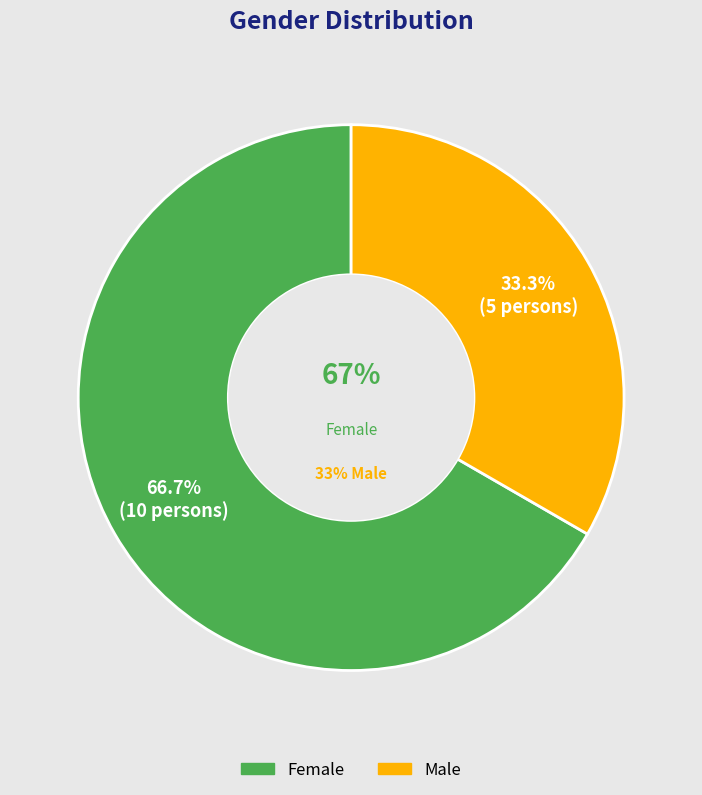

True or false: Male accounts for 28% of the total.

False